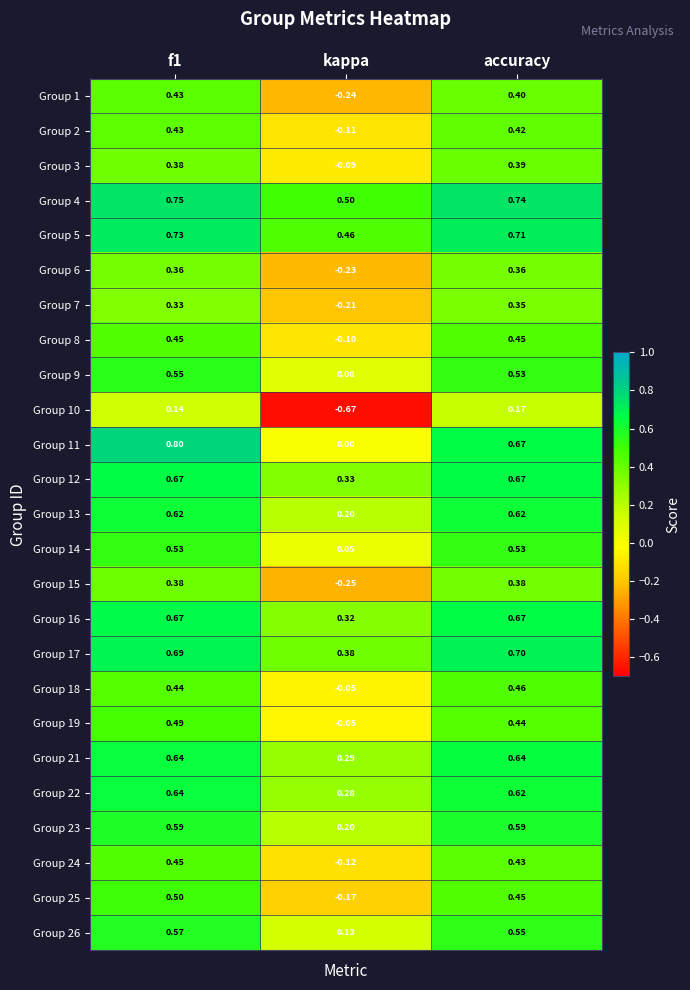

At how many categories does at least one series exceed 0?

3